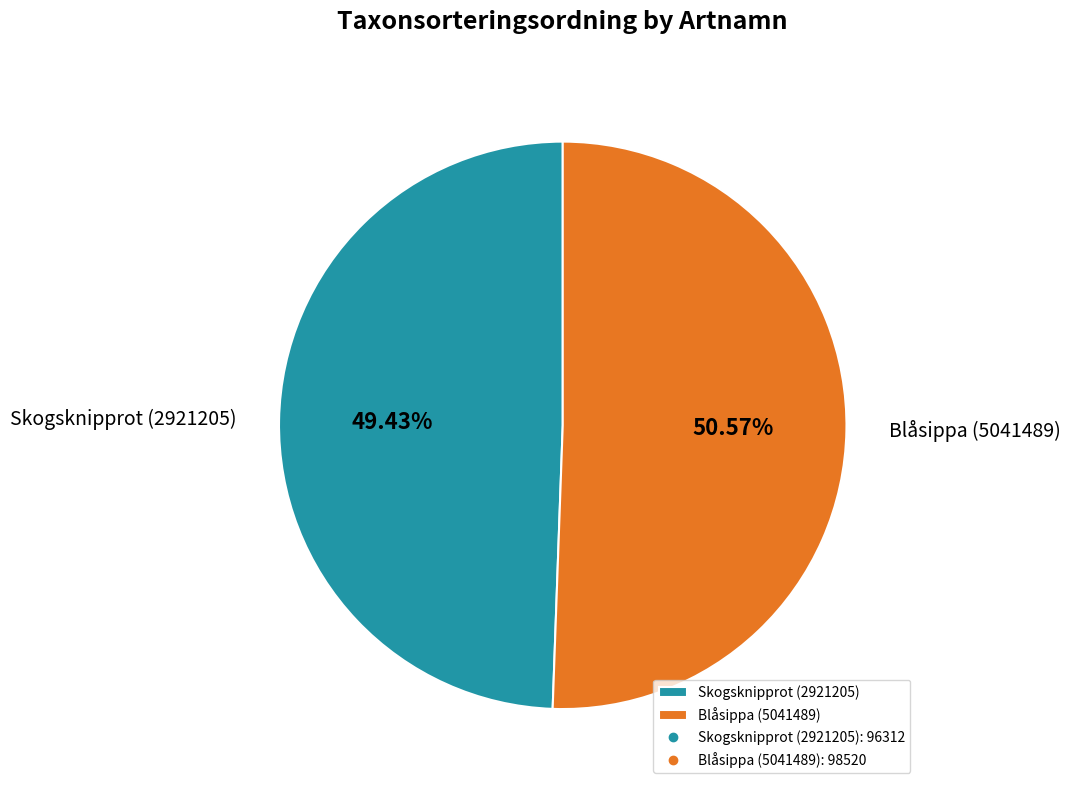

Is it true that Skogsknipprot (2921205) is 62% of the pie?

False